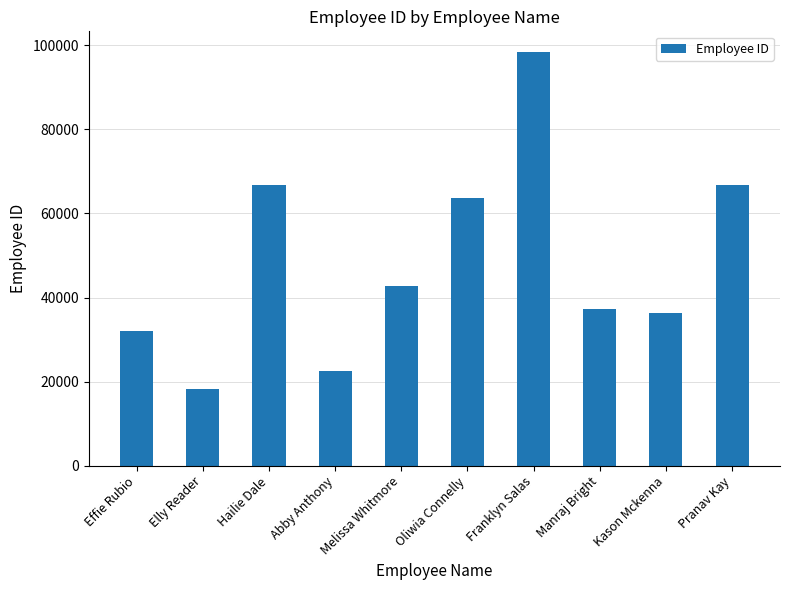

What is the difference between the maximum and second lowest values?

75870